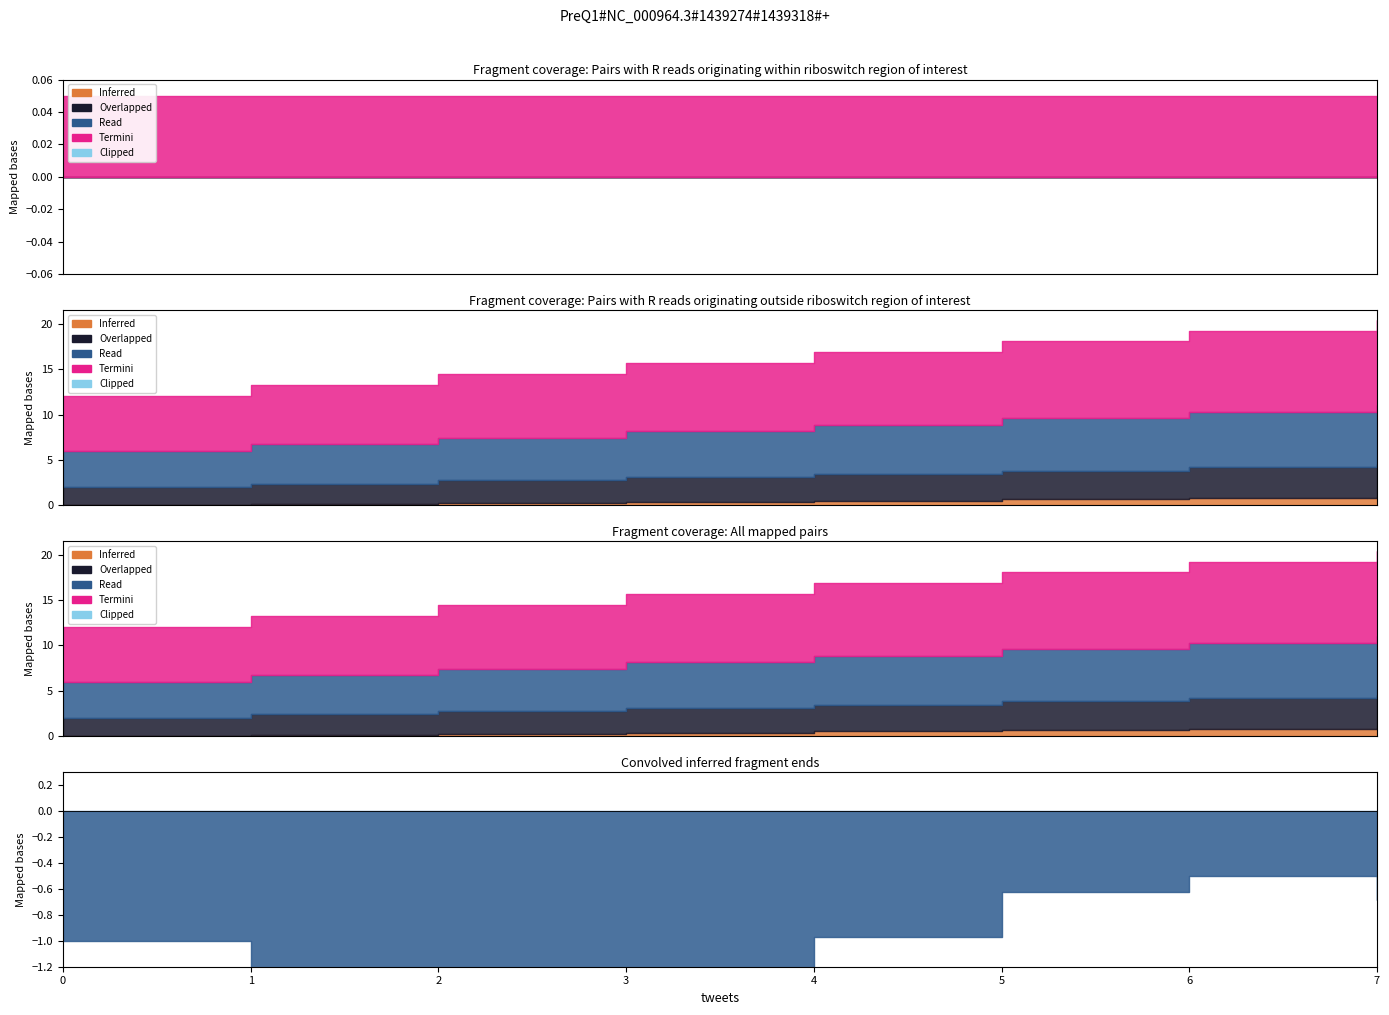

Is it true that Predicted next batch rainfall (mm/30min) equals 0.0 at 2?

False